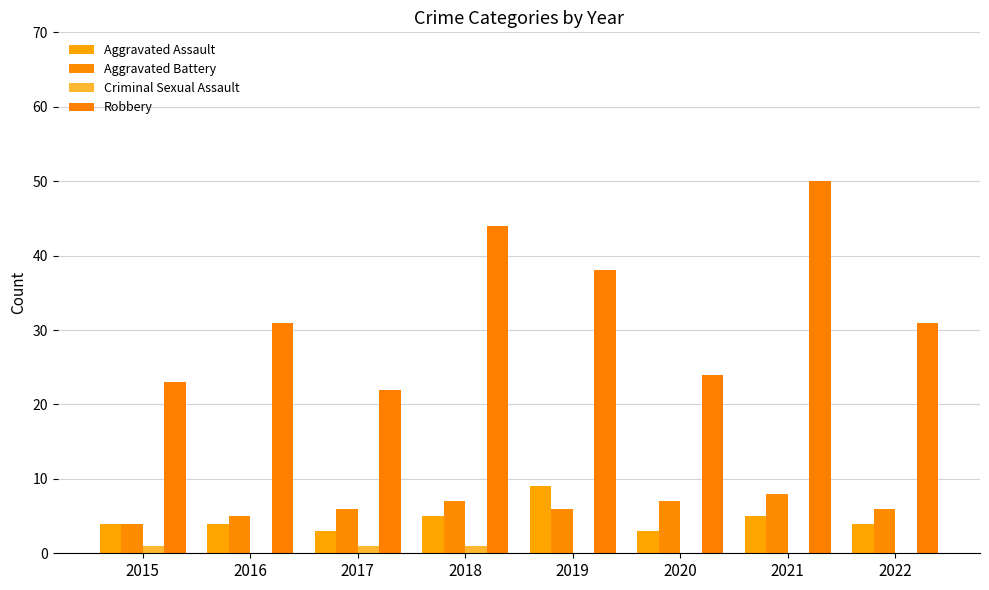

True or false: Criminal Sexual Assault has a value of 0 at 2022.

True